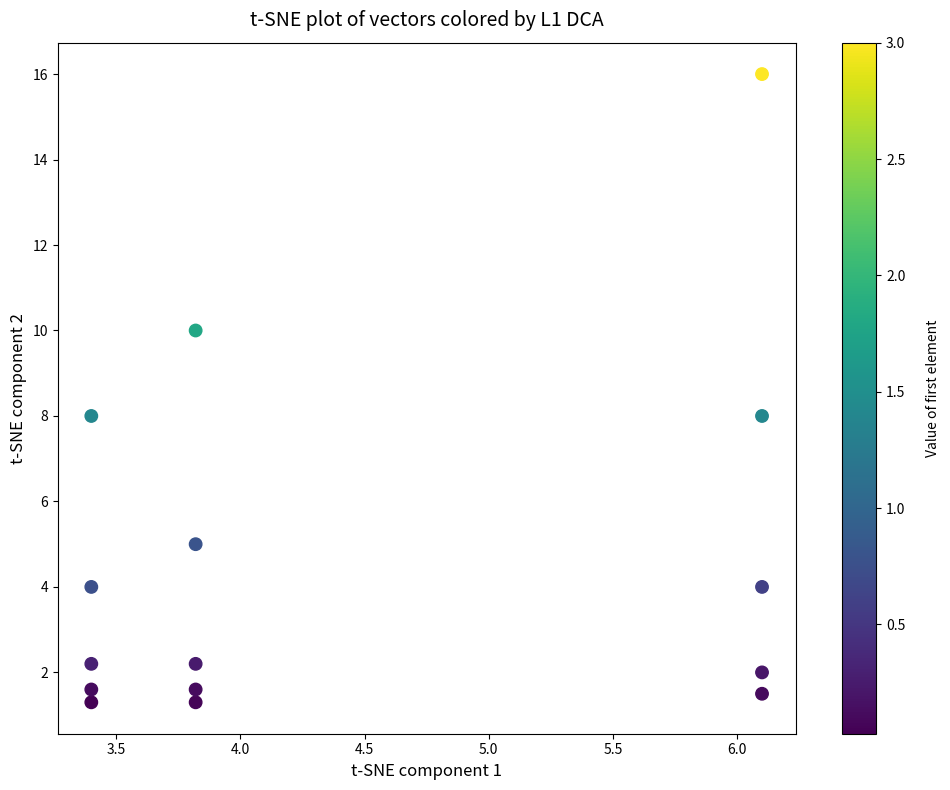

What is the range of Y values (max minus min)?

14.7